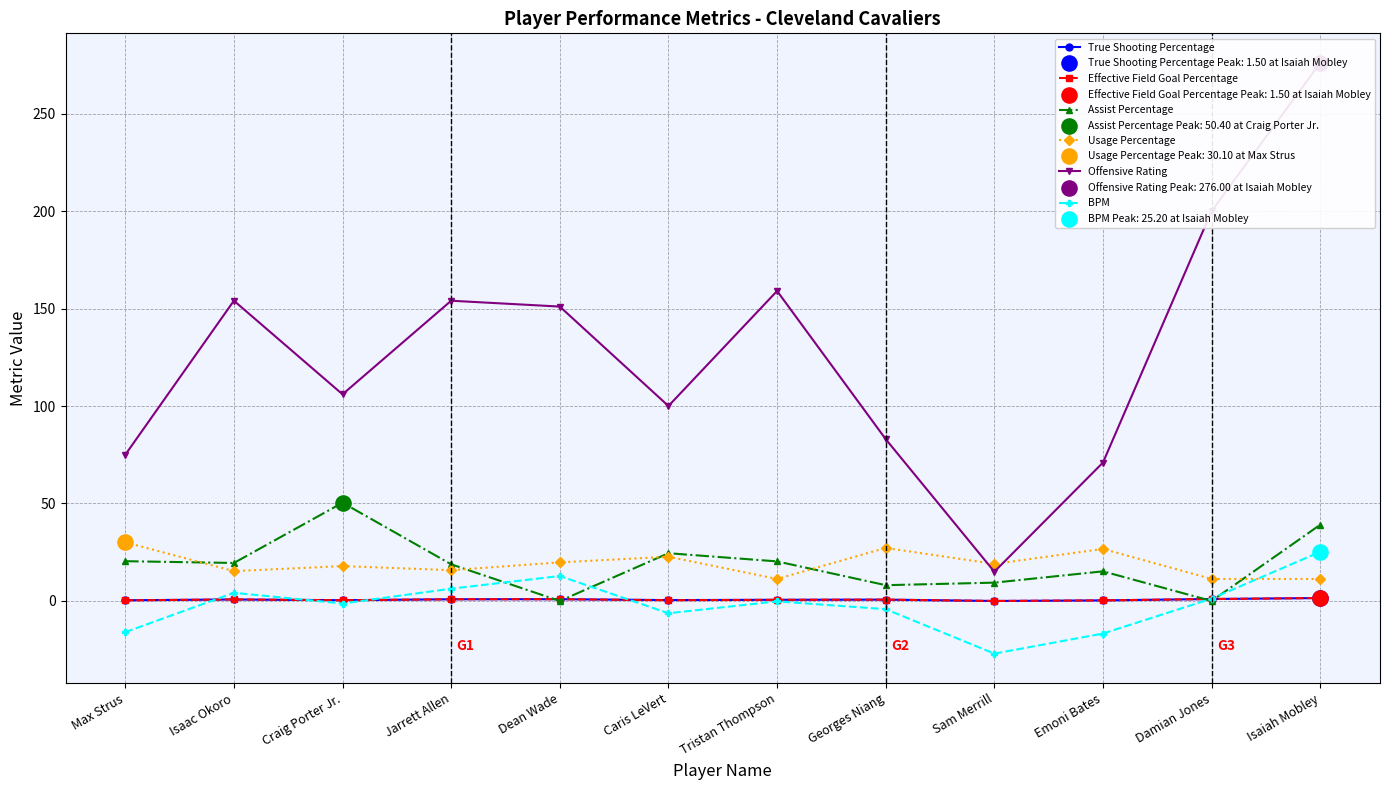

At which category is the sum across all series the highest?

Isaiah Mobley